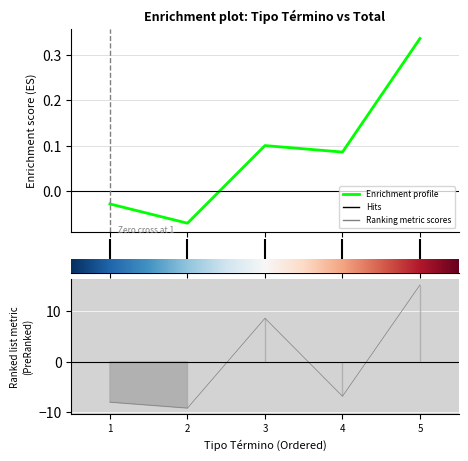

At which category does the data reach its first local valley?

2